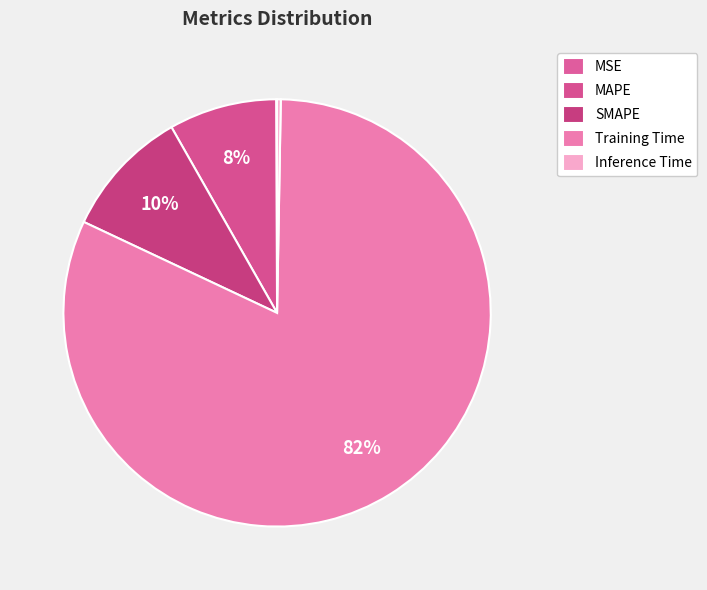

Which has a higher value, Inference Time or MSE?

Inference Time